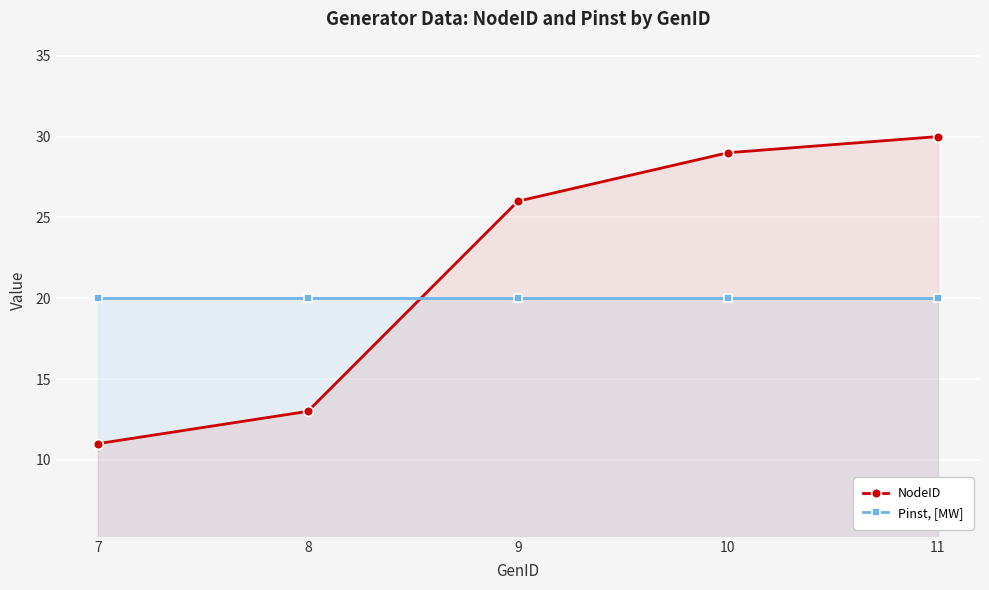

Which series changed the most between 8 and 10?

NodeID